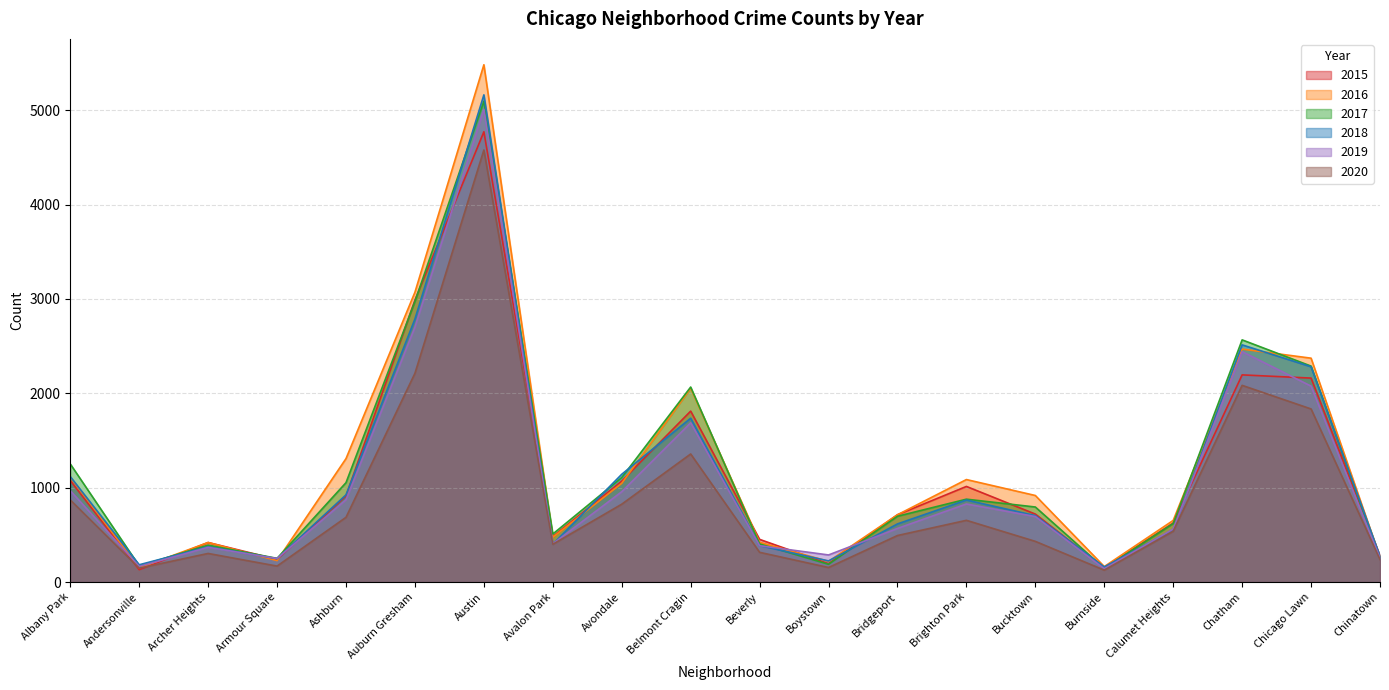

Where do 2018 and 2016 first cross each other?

Andersonville and Archer Heights